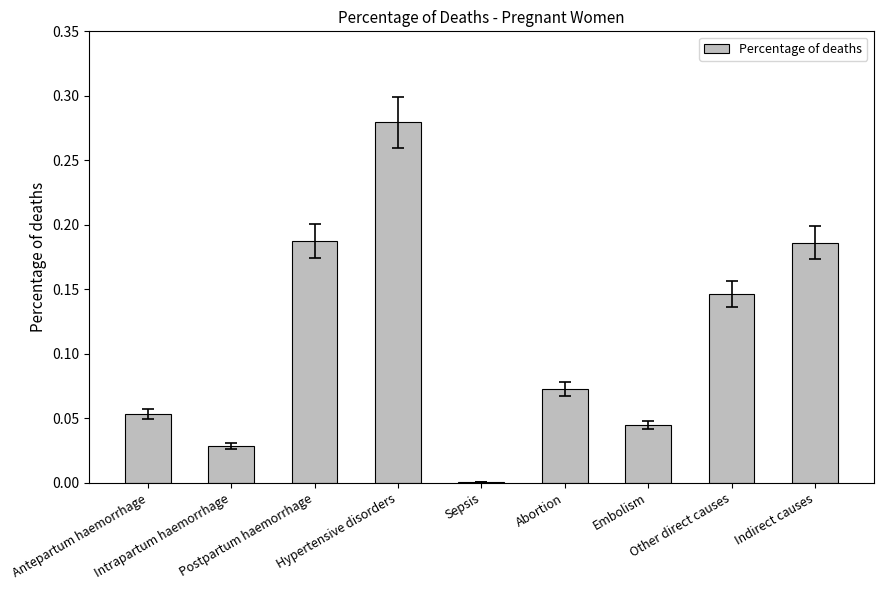

What is the sum of all values?

1.0